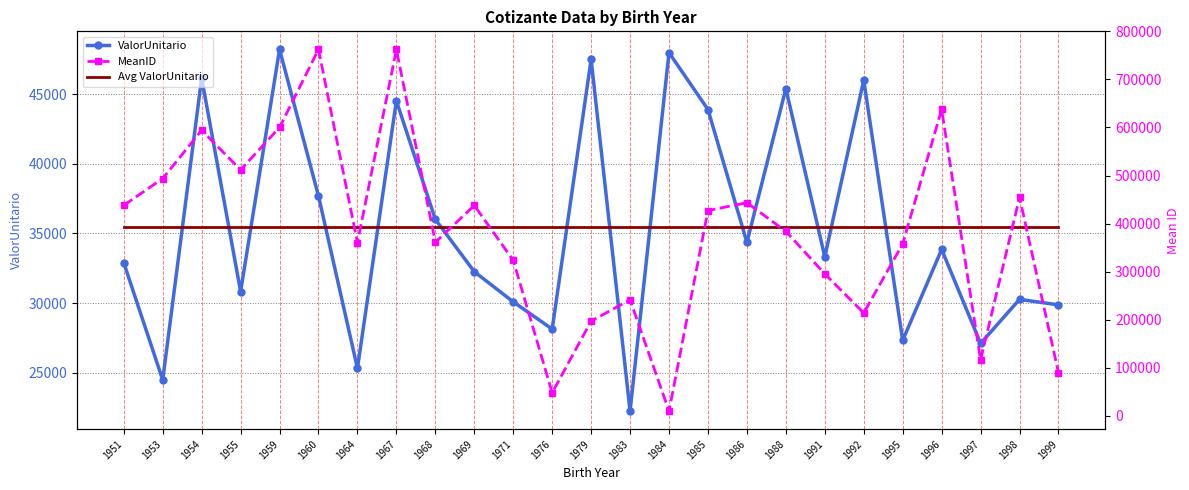

Between 1976 and 1992, which is larger?

1992